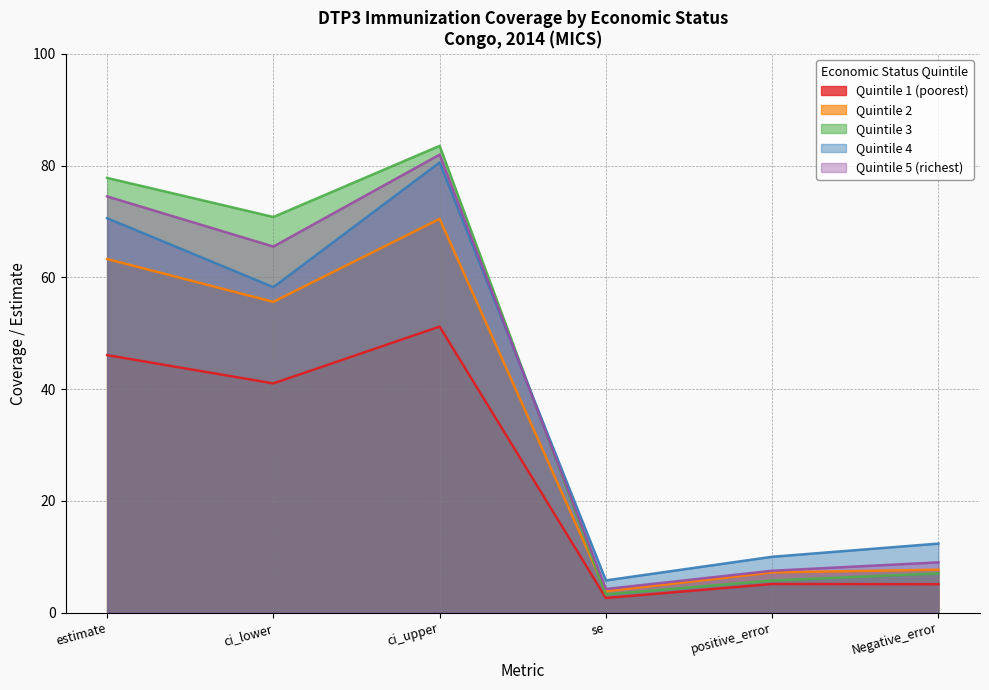

Rank the categories by Quintile 3 value from lowest to highest.

se, positive_error, Negative_error, ci_lower, estimate, ci_upper